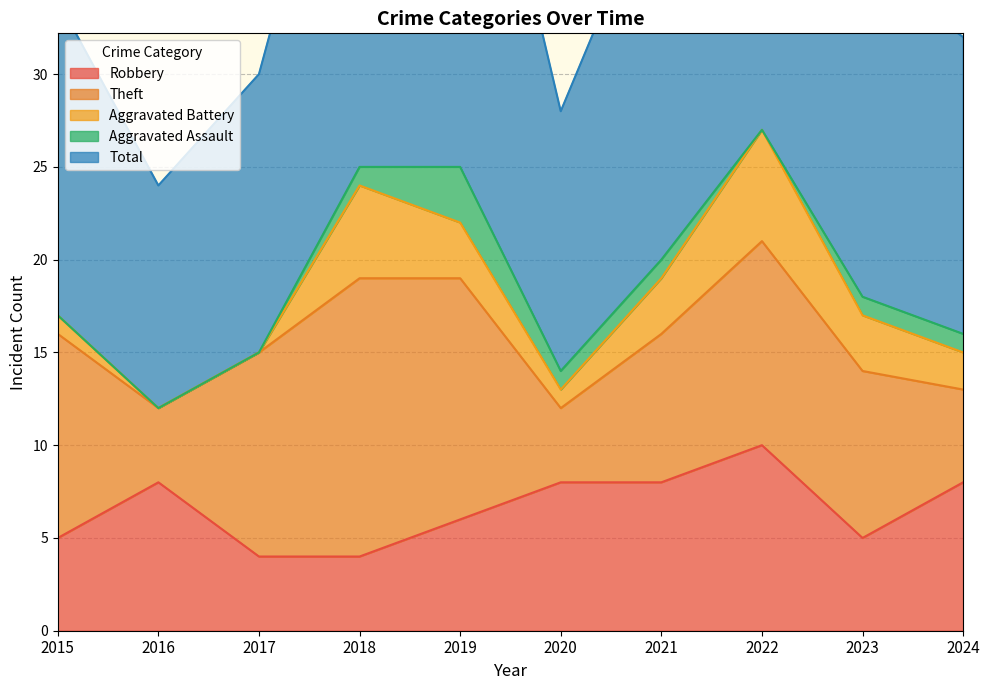

How many data points does each series have?

10